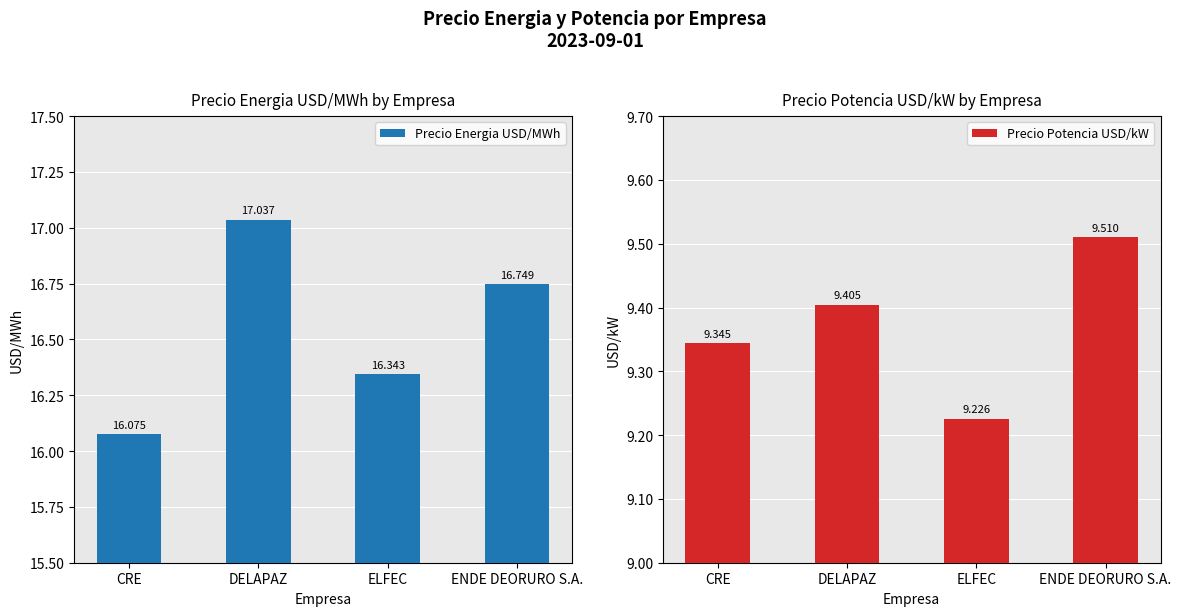

Is it true that Precio Energia USD/MWh equals 16.7 at ENDE DEORURO S.A.?

True